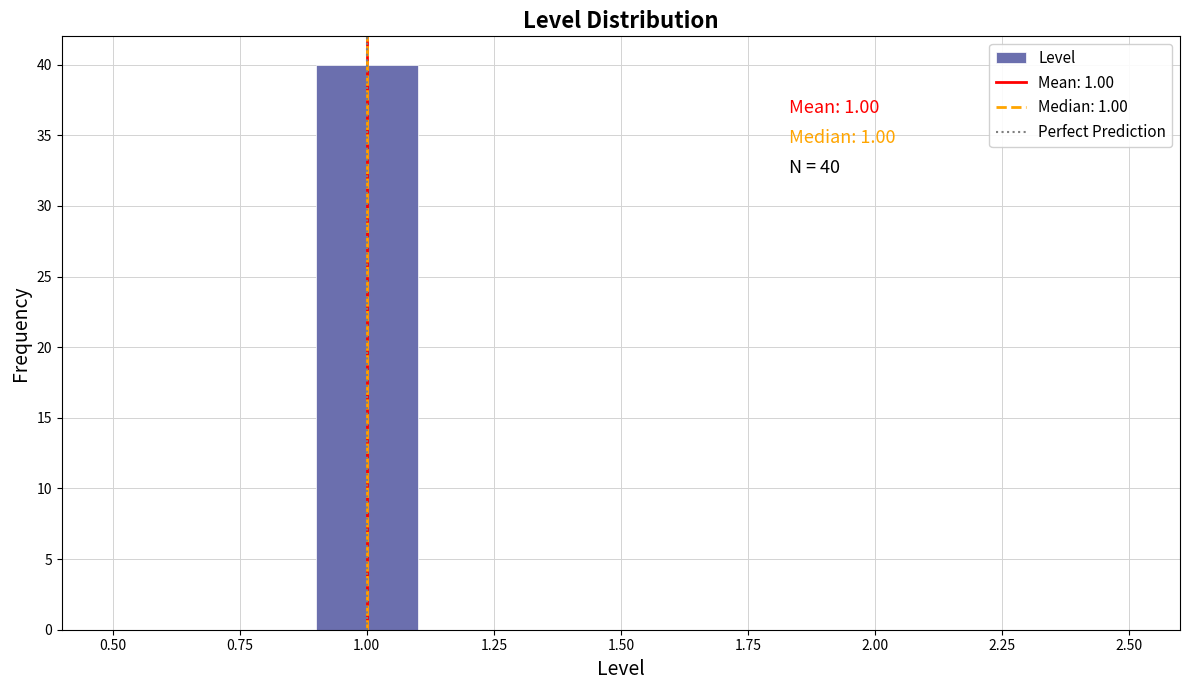

Over which range of the x-axis is the bar tallest?

0.9 to 1.1